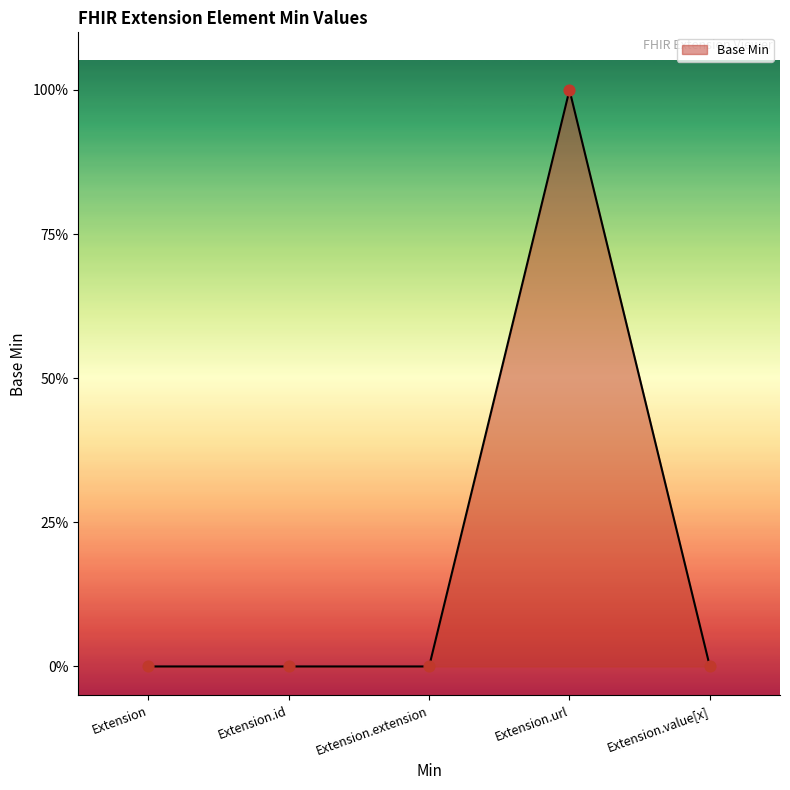

Which has a higher value, Extension.value[x] or Extension.id?

Extension.value[x]